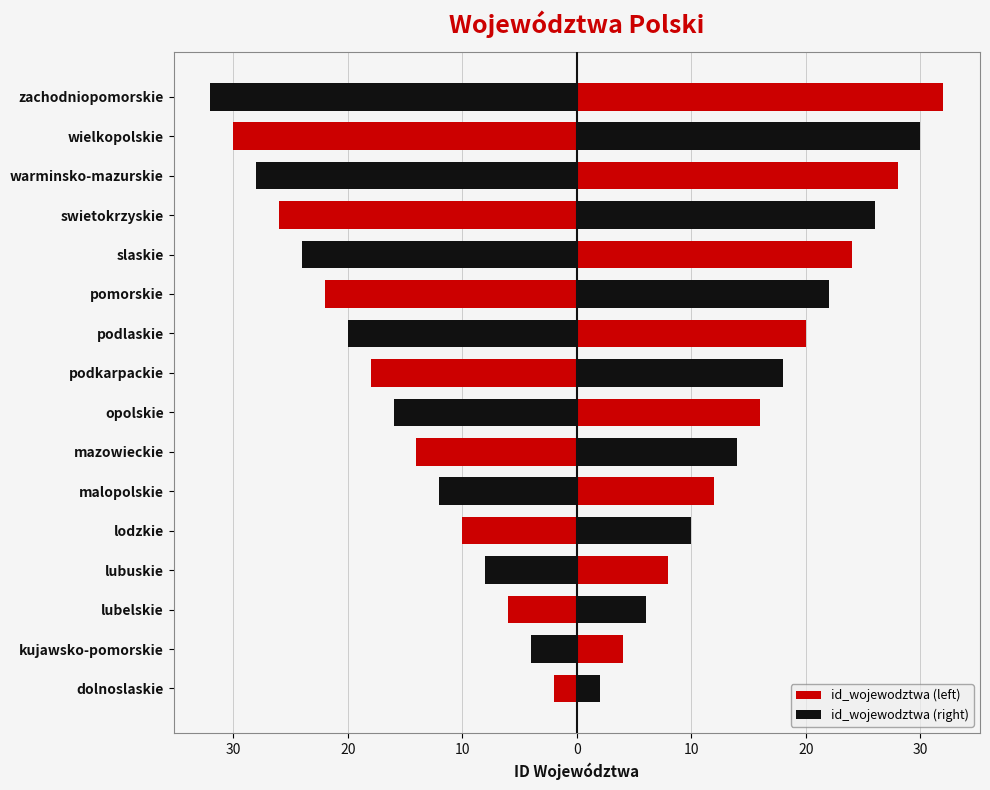

Which series changed the most between dolnoslaskie and lubuskie?

id_wojewodztwa (left)